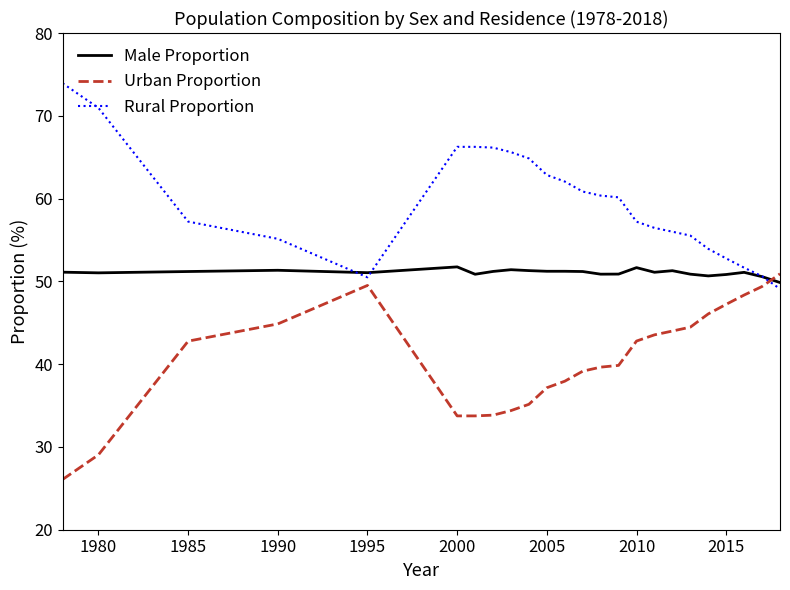

List the series in order of their overall mean, highest first.

Rural Proportion, Male Proportion, Urban Proportion